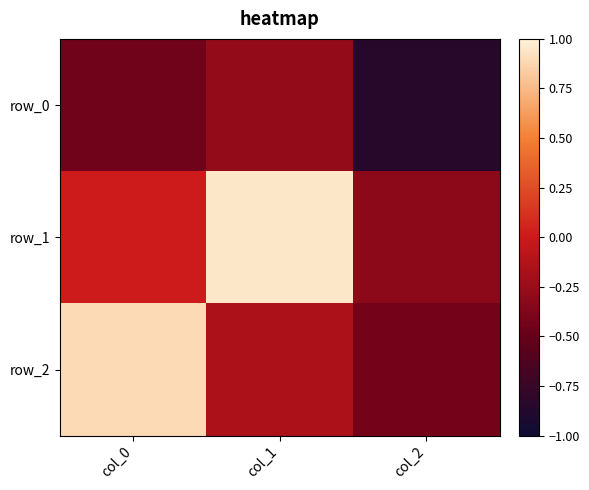

What is the difference between the maximum and minimum values in the row_1 series?

1.3